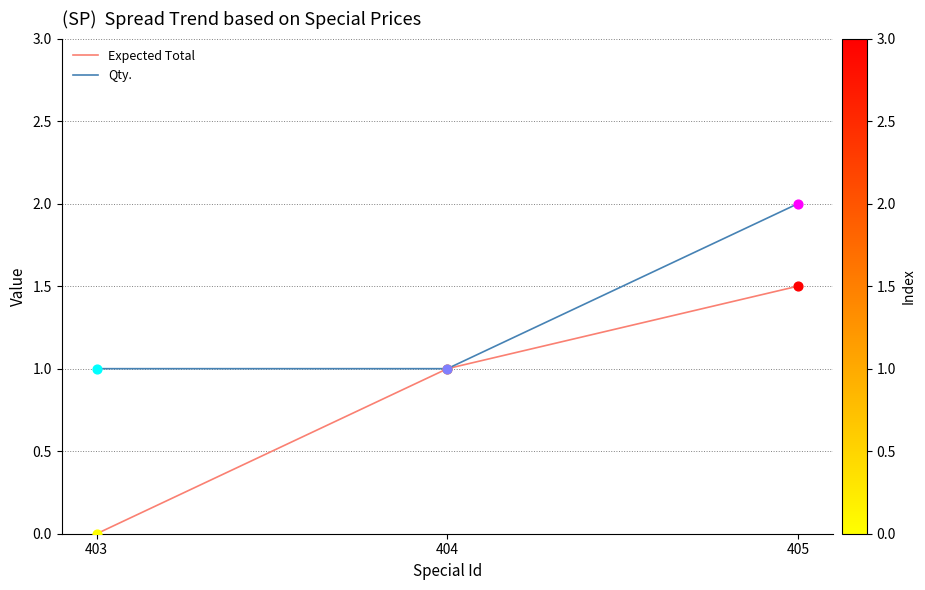

Is the value of Expected Total at 405 greater than the value of Qty. at 405?

No